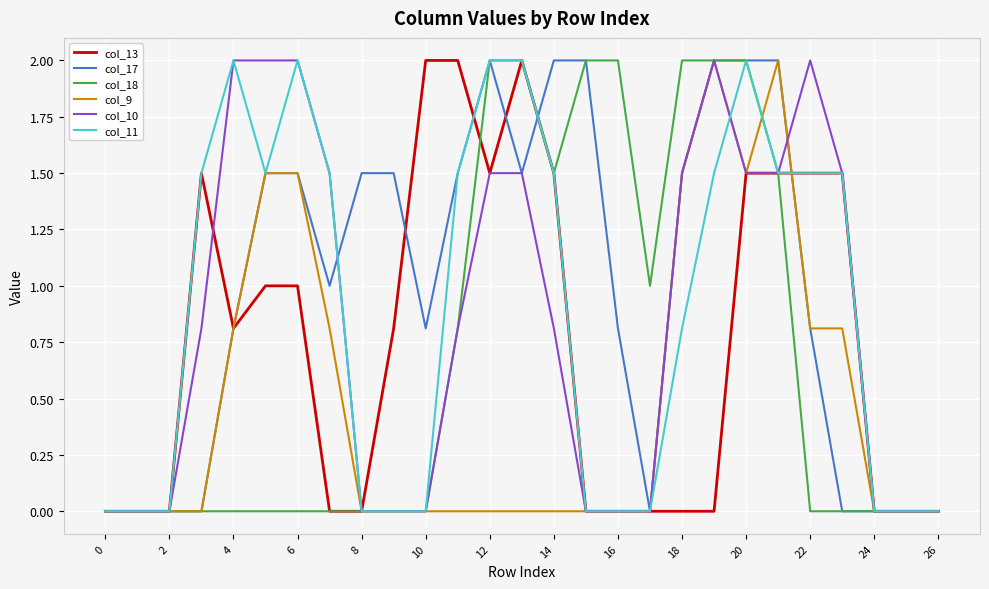

What is the maximum value shown in the chart?

2.0